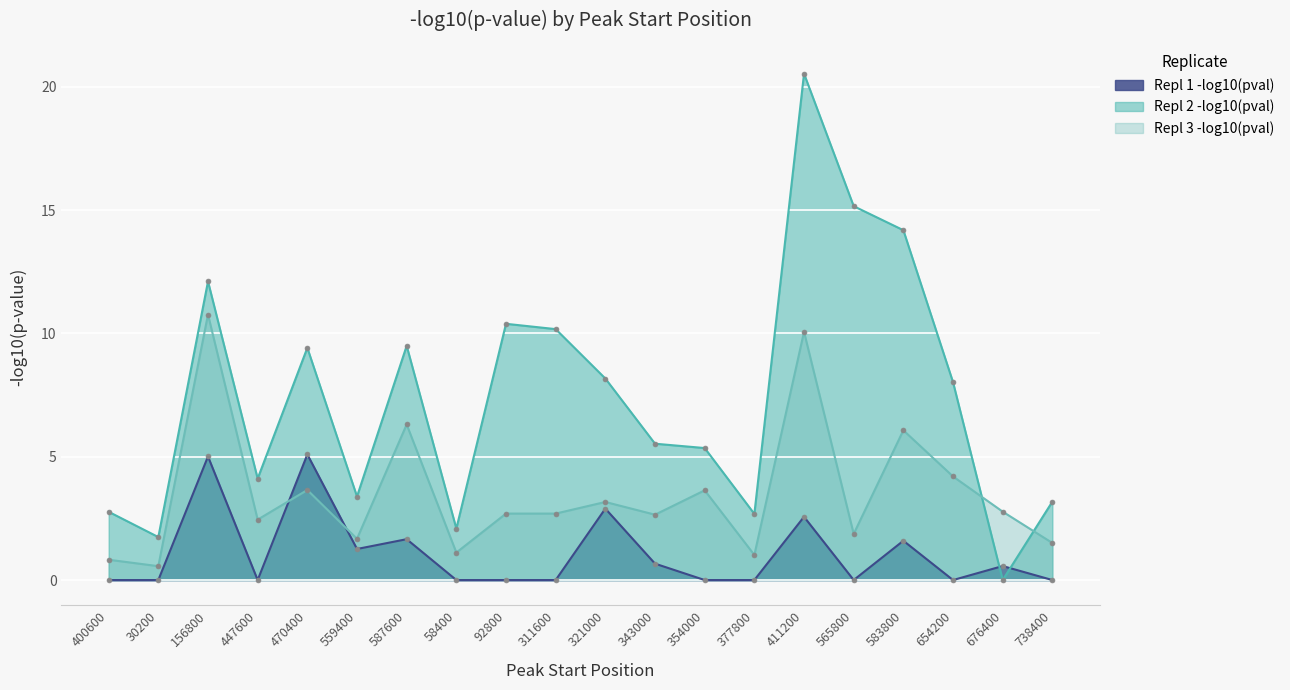

In Repl 2 -log10(pval), how many points are higher than both neighbors (excluding endpoints)?

5